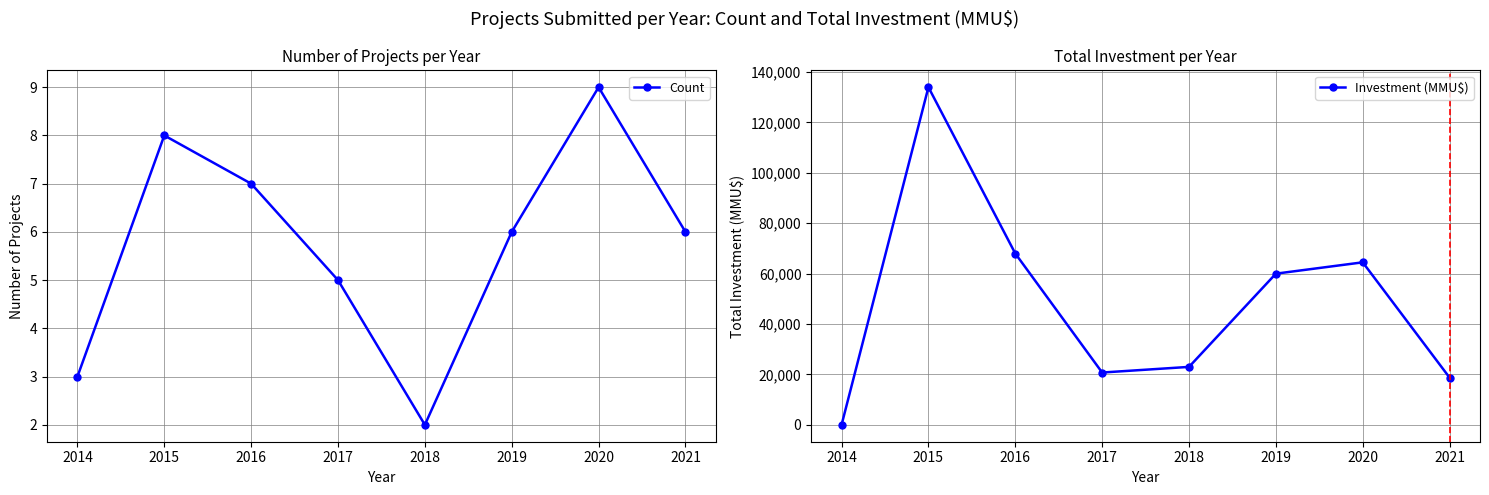

List the labels in order of Count value, smallest first.

2018, 2014, 2017, 2019, 2021, 2016, 2015, 2020